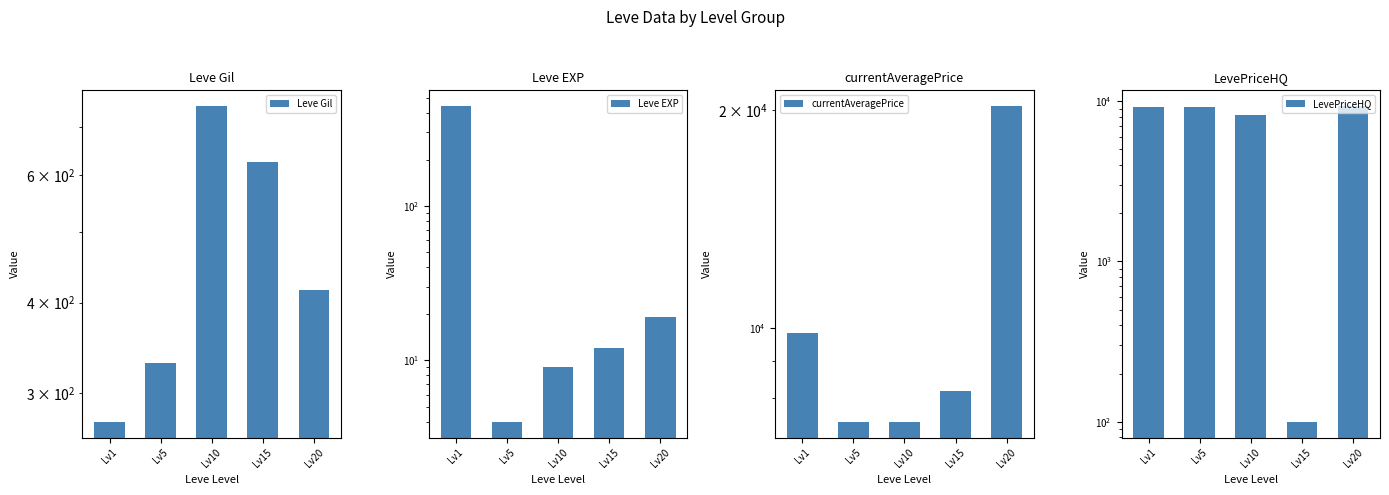

What is the value of the currentAveragePrice bar at the 4th from the left?

8183